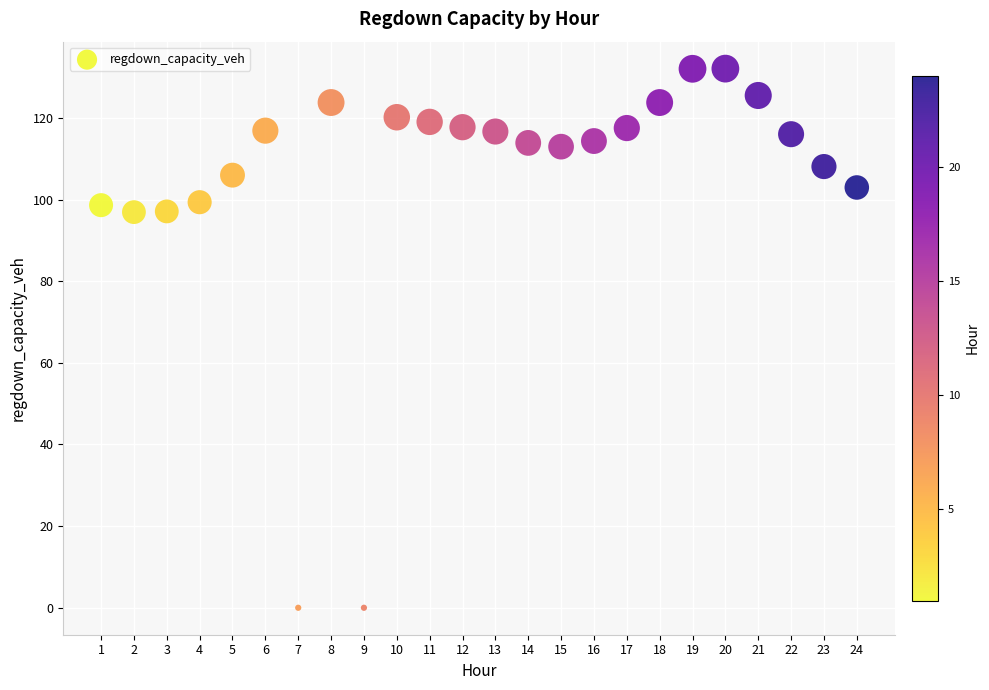

What is the range of Y values (max minus min)?

132.1